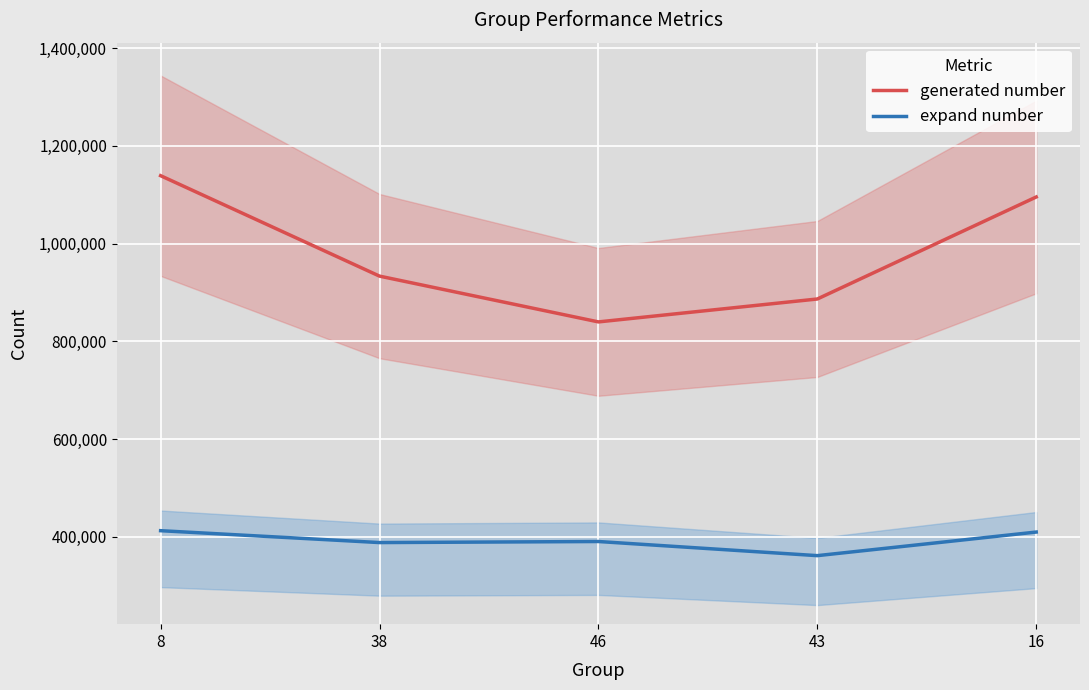

What is the spread (max minus min) of values at 16?

685597